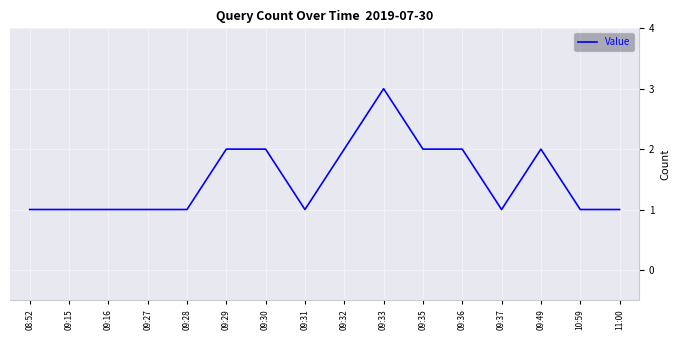

Reading left to right, transcribe all the data shown in this chart.

1	1	1	1	1	2	2	1	2	3	2	2	1	2	1	1